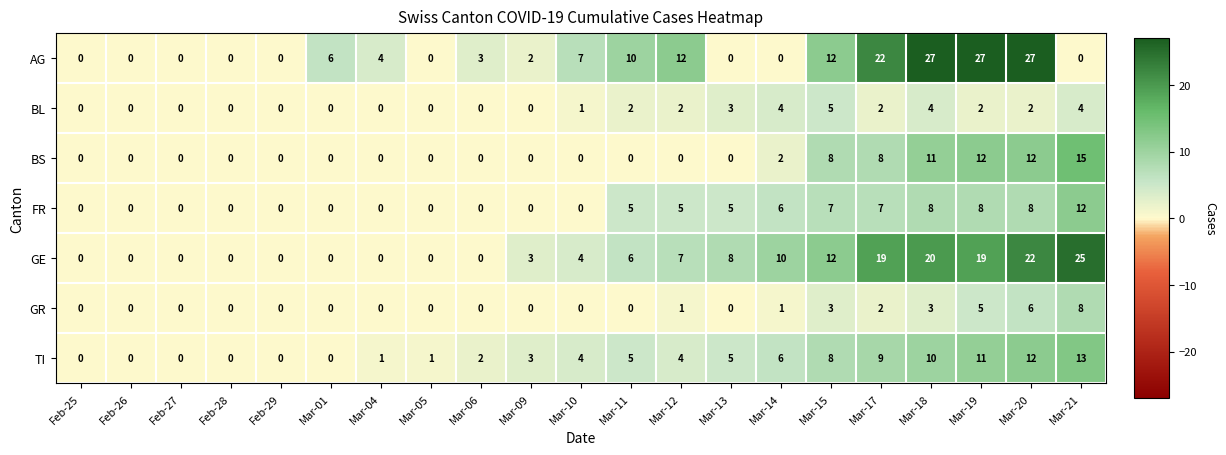

At which label is GE closest to 12?

Mar-15